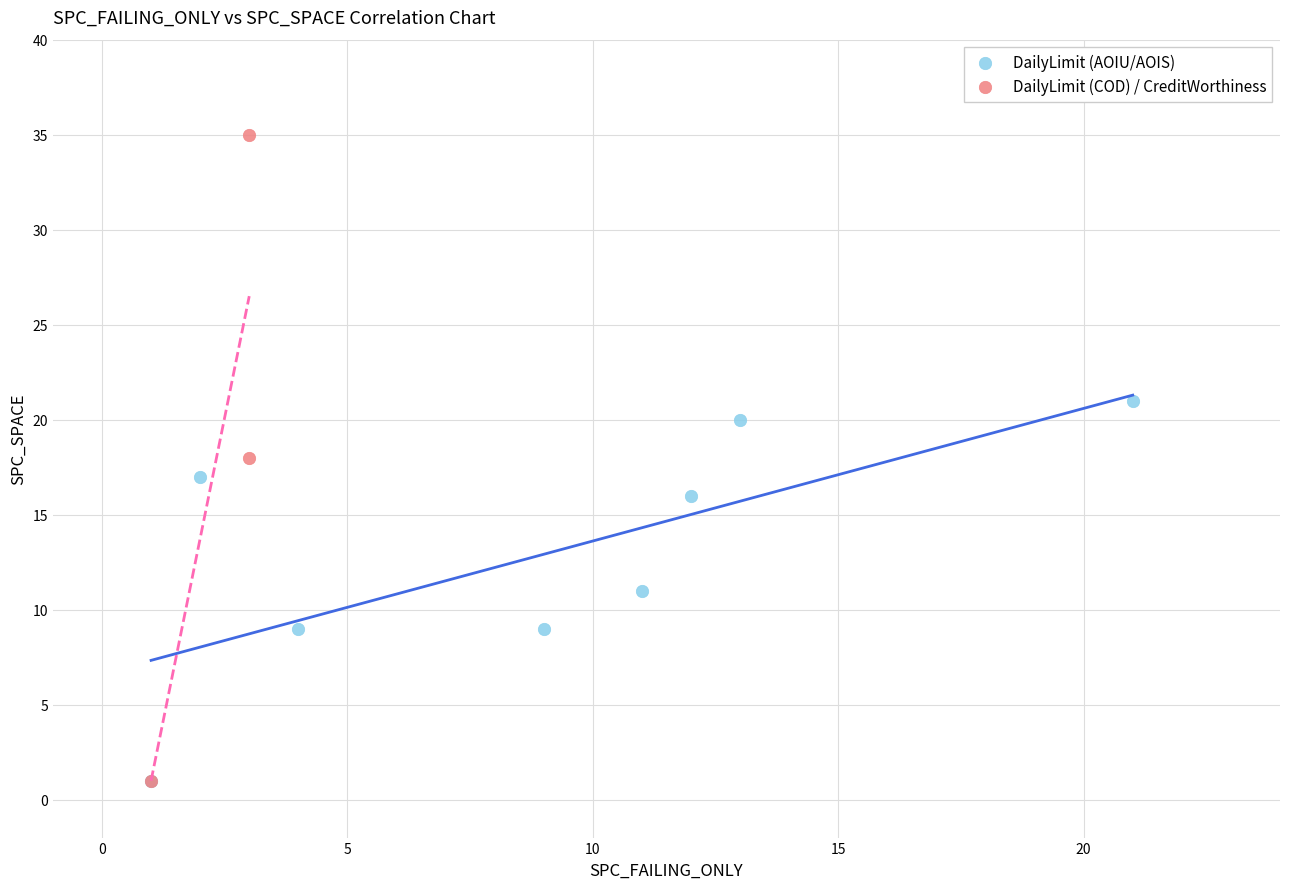

Which series contains the highest Y value?

DailyLimit (COD) / CreditWorthiness